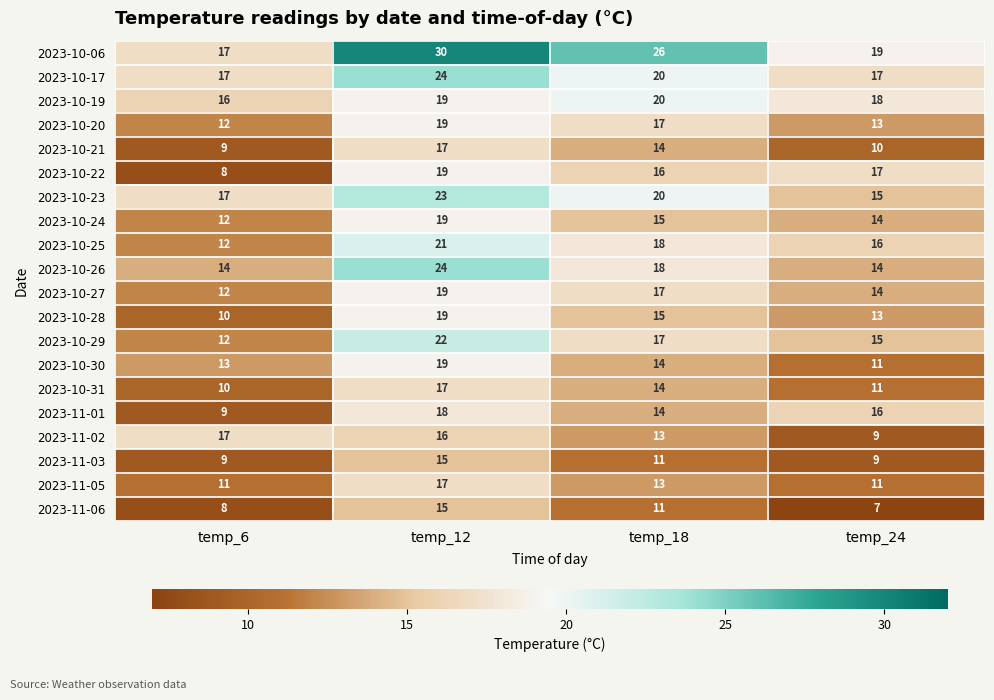

Rank the categories by 2023-10-19 value from highest to lowest.

temp_18, temp_12, temp_24, temp_6